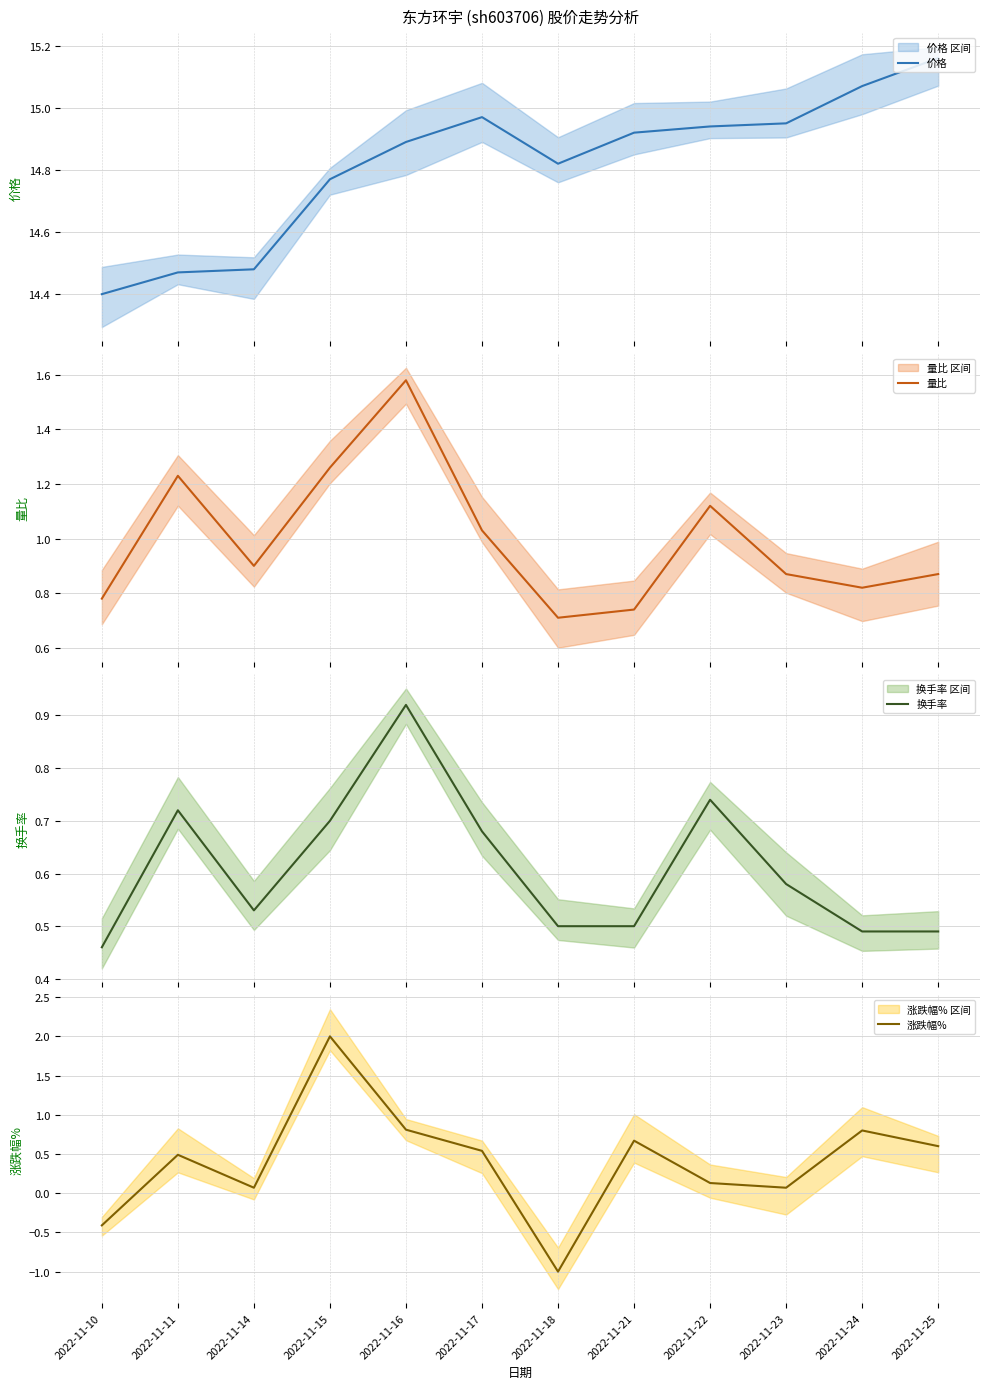

Reading right to left, what are all the values shown in this chart?

价格: 15.2	15.1	14.9	14.9	14.9	14.8	15.0	14.9	14.8	14.5	14.5	14.4
量比: 0.9	0.8	0.9	1.1	0.7	0.7	1.0	1.6	1.3	0.9	1.2	0.8
换手率: 0.5	0.5	0.6	0.7	0.5	0.5	0.7	0.9	0.7	0.5	0.7	0.5
涨跌幅%: 0.6	0.8	0.1	0.1	0.7	-1.0	0.5	0.8	2.0	0.1	0.5	-0.4